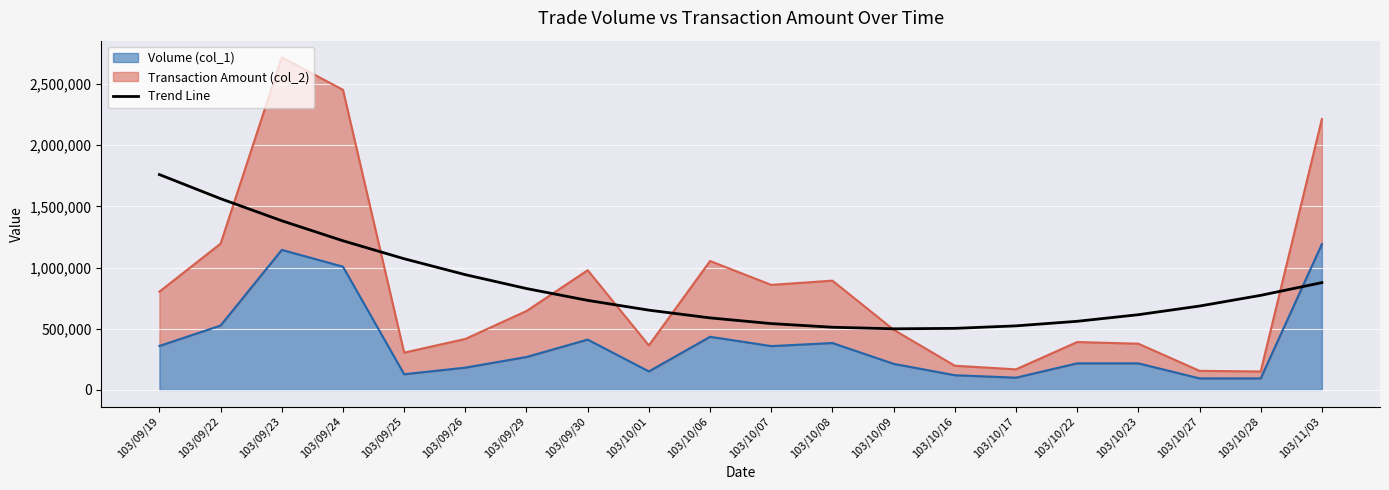

At which category does the chart reach its peak across all series?

103/09/19